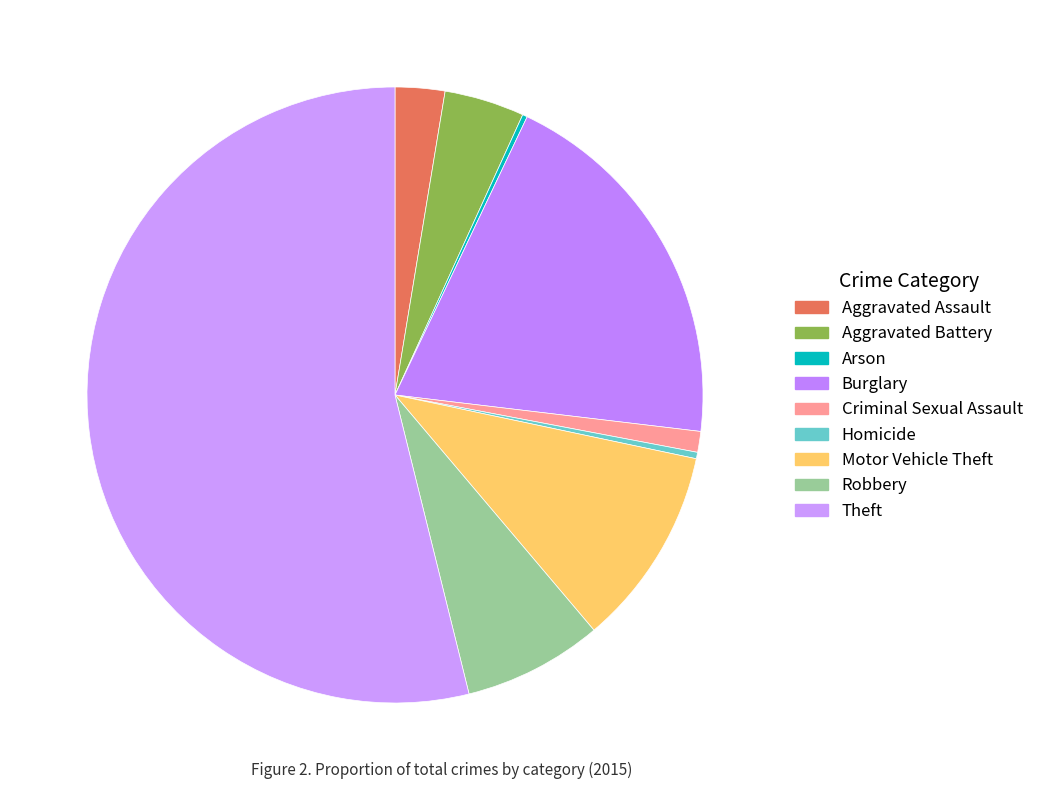

Is the sum of Burglary and Criminal Sexual Assault greater than half?

No